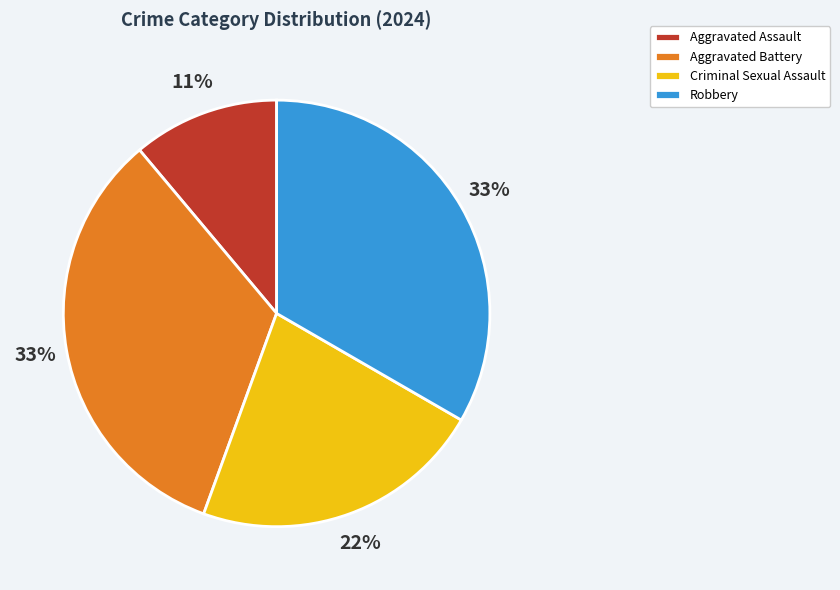

The Aggravated Assault slice represents 5% of the pie. True or false?

False